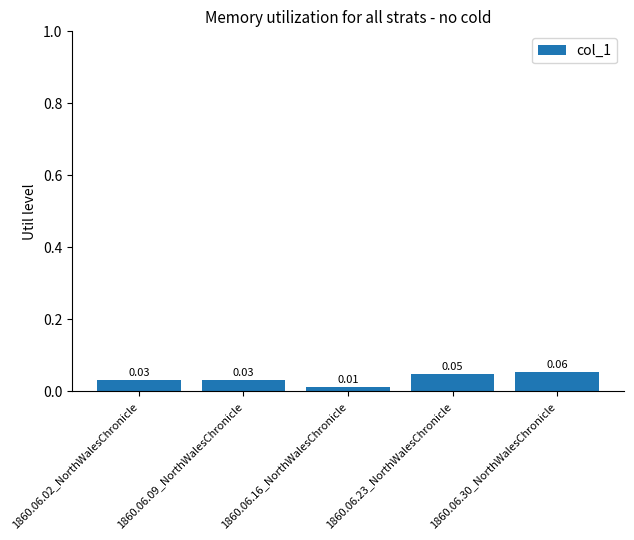

Which has a higher value, 1860.06.02_NorthWalesChronicle or 1860.06.16_NorthWalesChronicle?

1860.06.02_NorthWalesChronicle